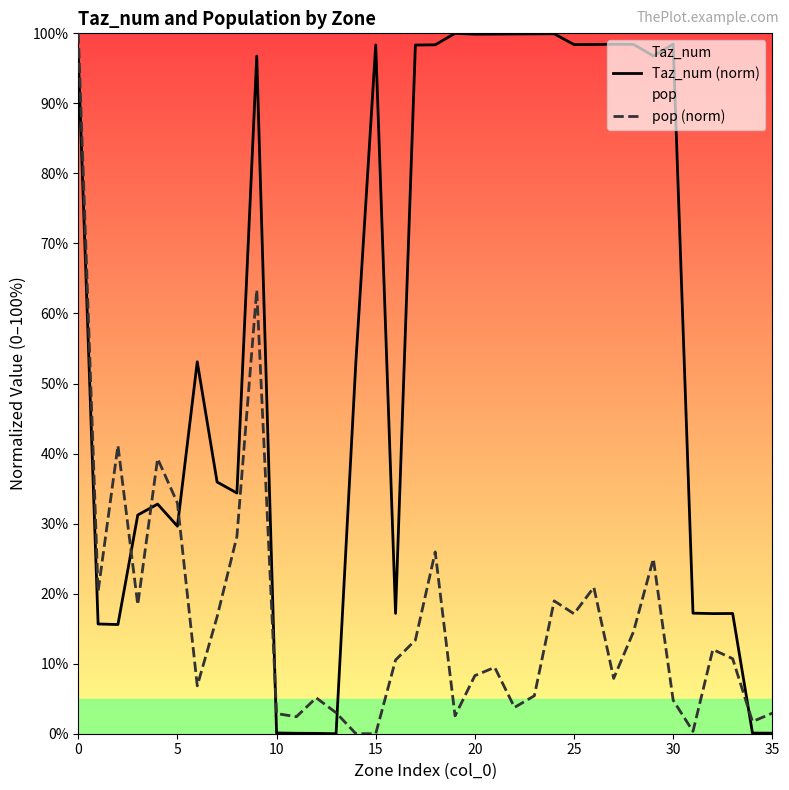

How many data points does each series have?

36